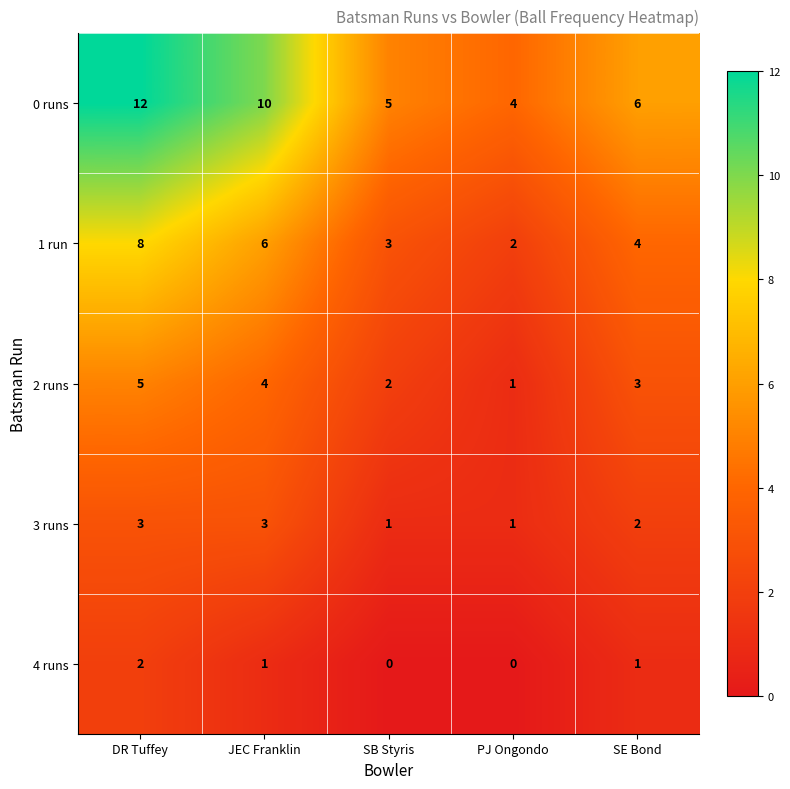

What is the total value across all series at SE Bond?

16